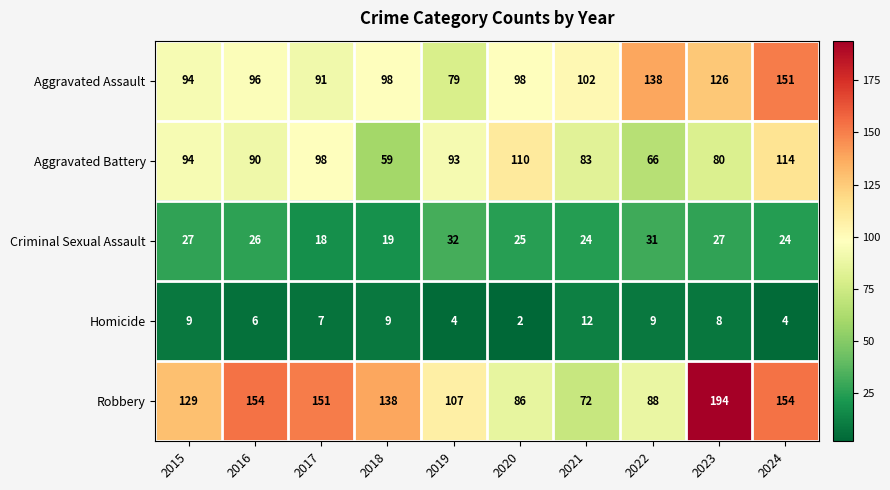

What is the sum of the Aggravated Assault values at 2022 and 2024?

289